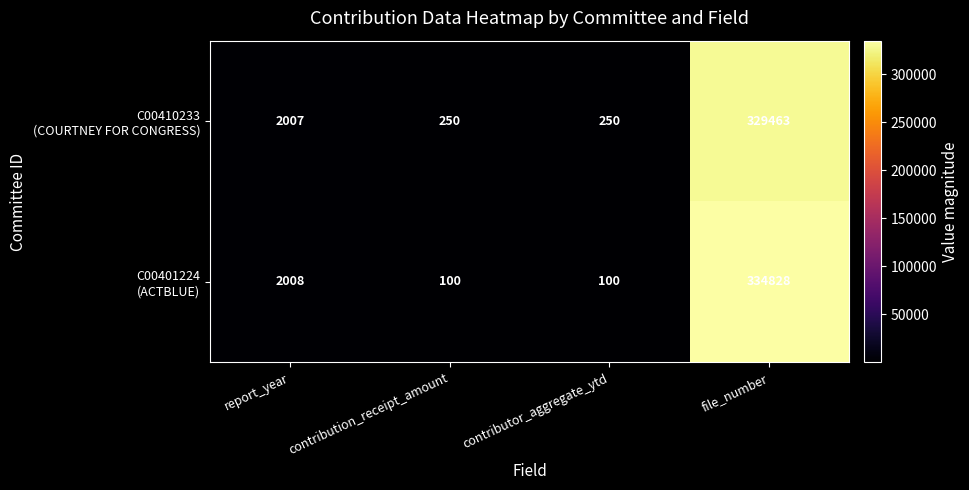

What is the maximum value shown in the chart?

334828